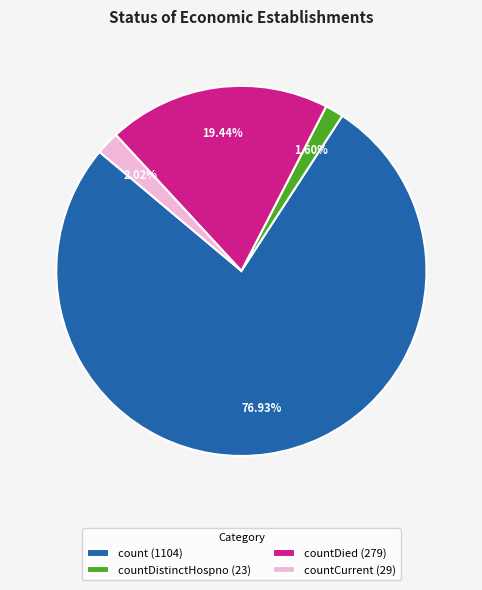

Is the sum of count (1104) and countDied (279) greater than half?

Yes